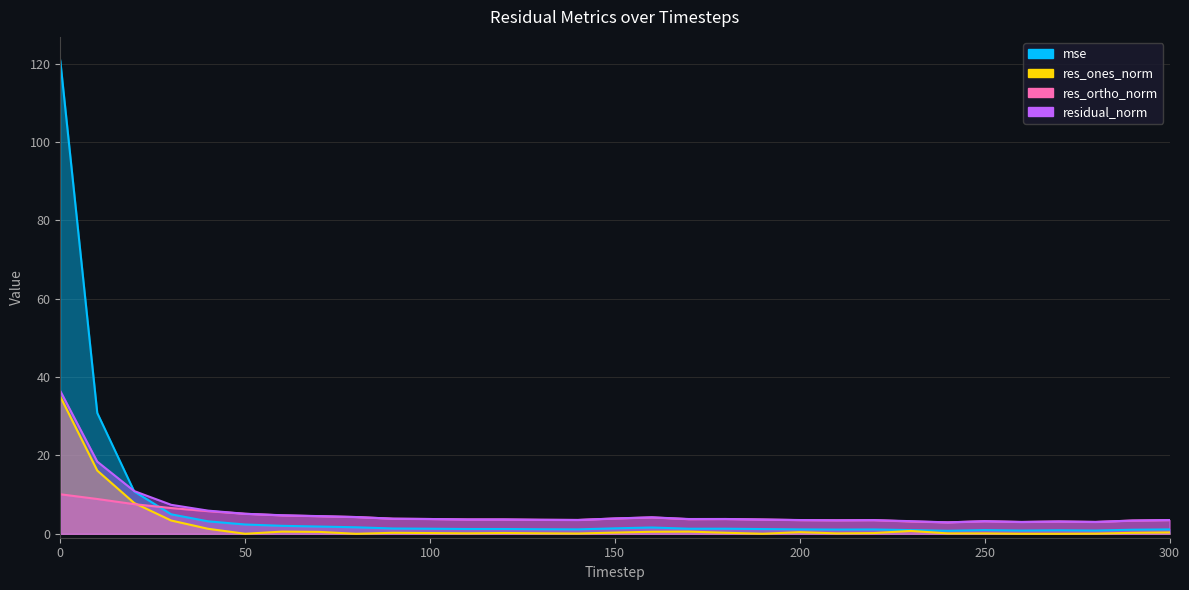

What is the value of the res_ones_norm point at the 5th from the left?

1.3